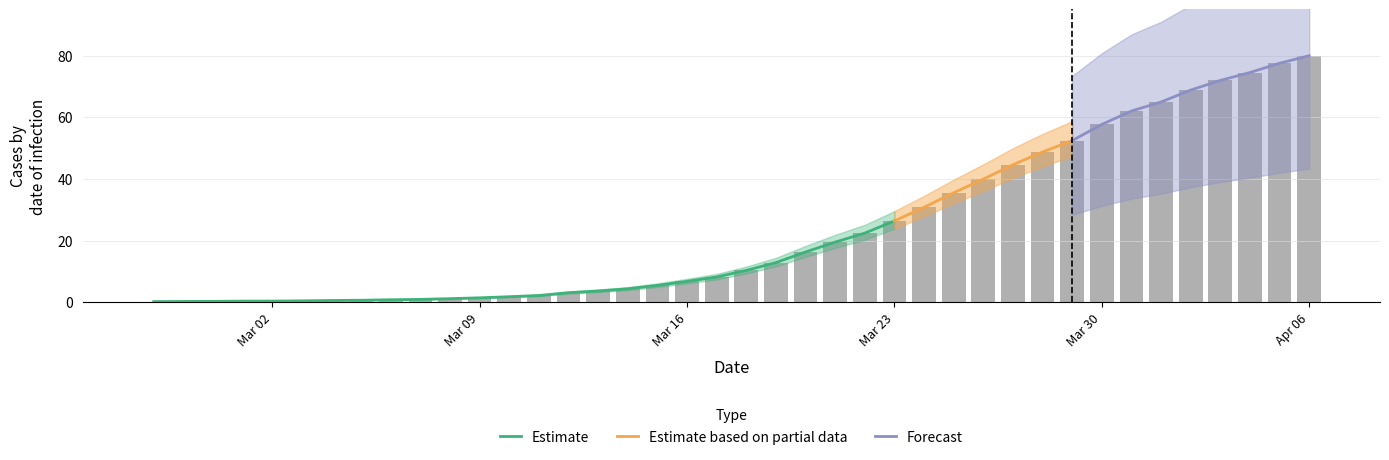

What position from the left is 2020-03-17?

20